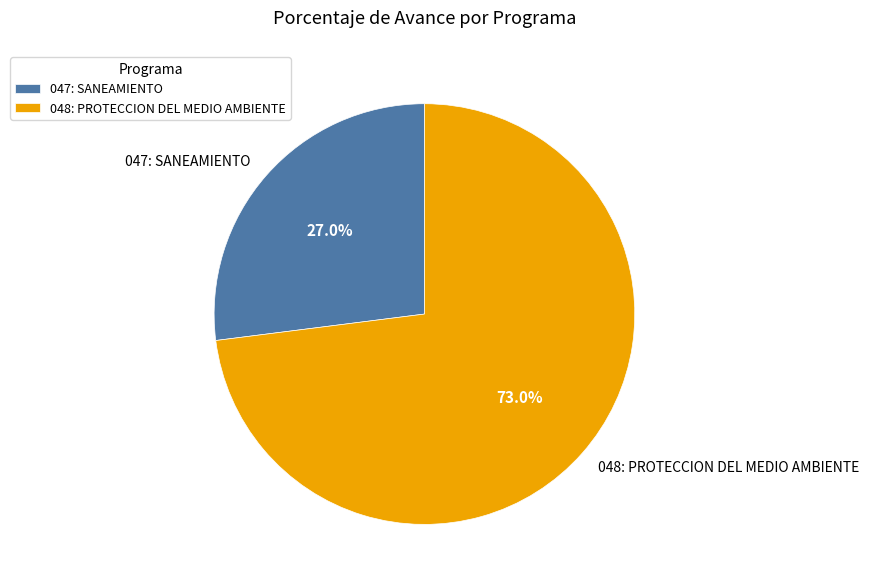

Rank the categories by value from highest to lowest.

048: PROTECCION DEL MEDIO AMBIENTE, 047: SANEAMIENTO